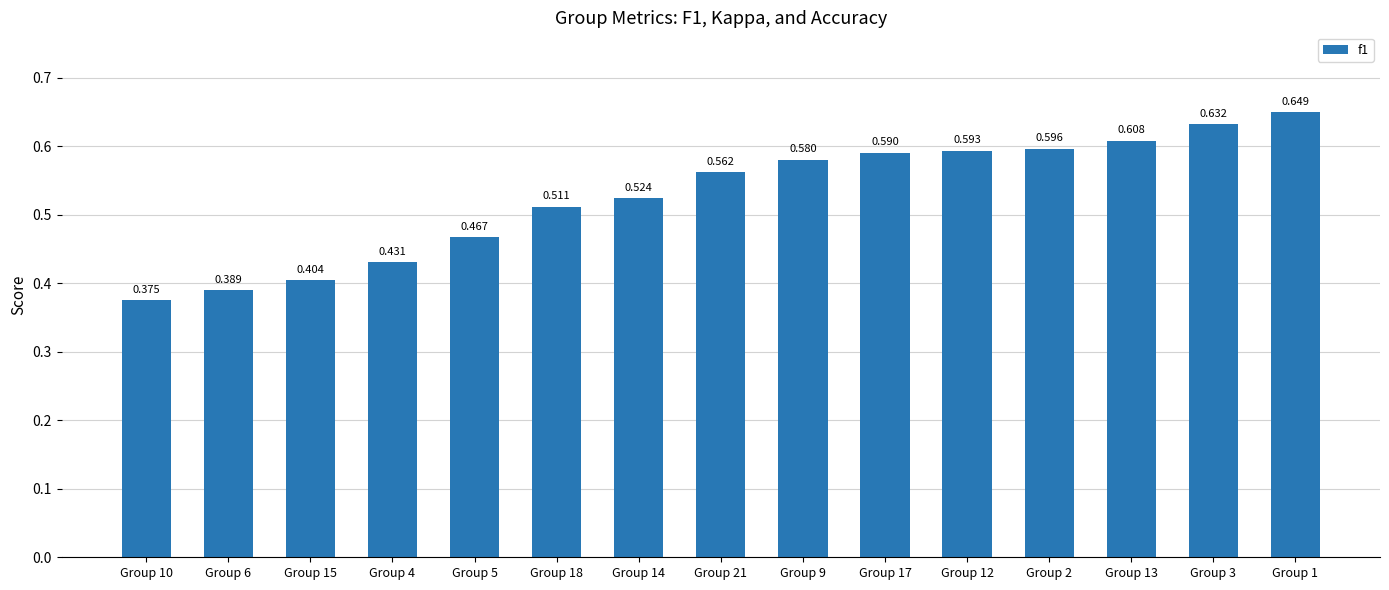

The value at Group 2 is 0.2. True or false?

False